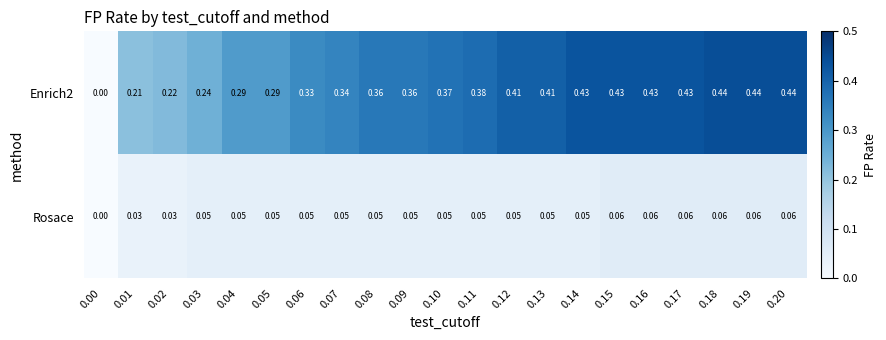

Is the value of Rosace at 0.16 greater than the value of Enrich2 at 0.06?

No